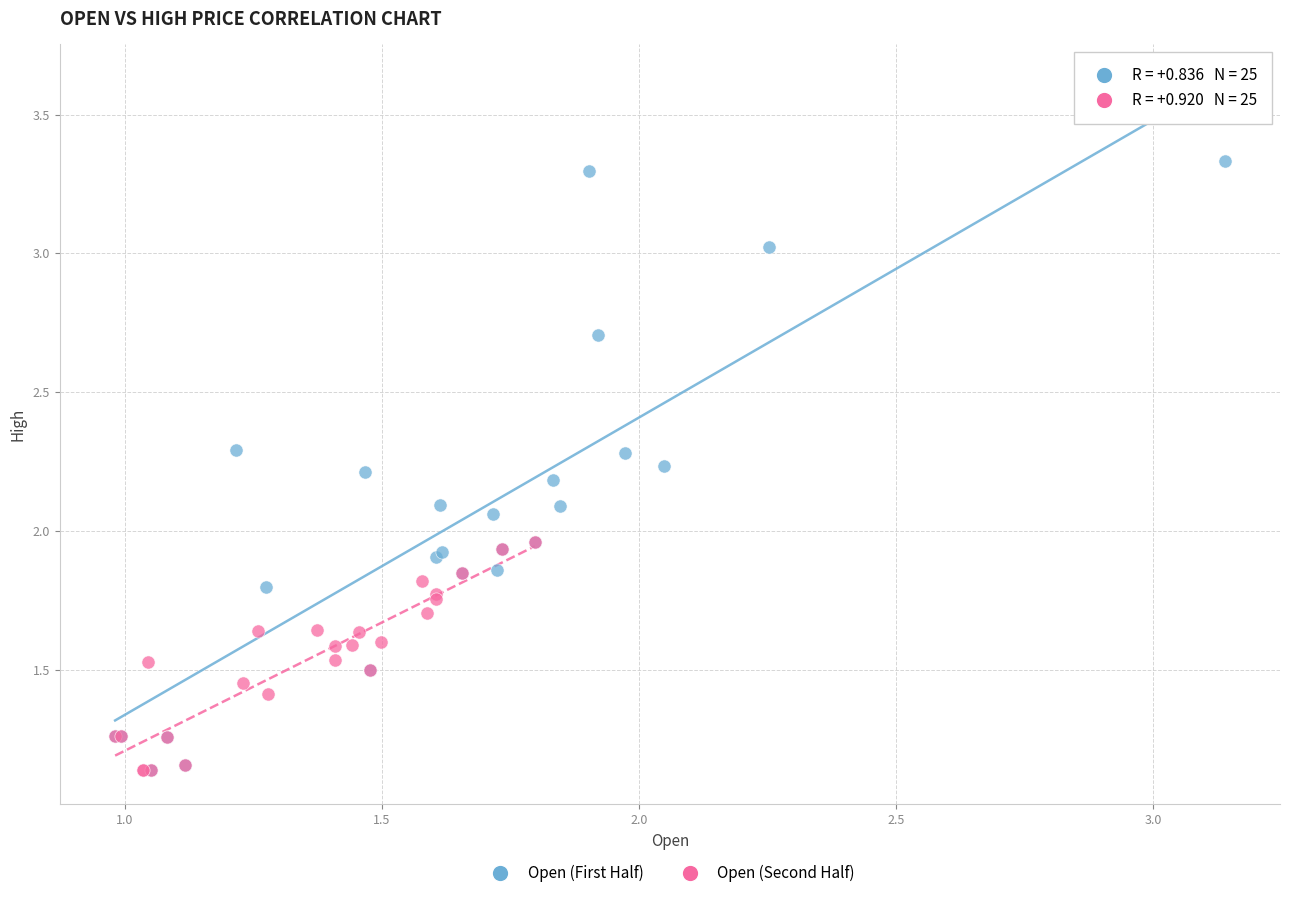

Which series has the largest Y range (max minus min)?

Open (First Half)